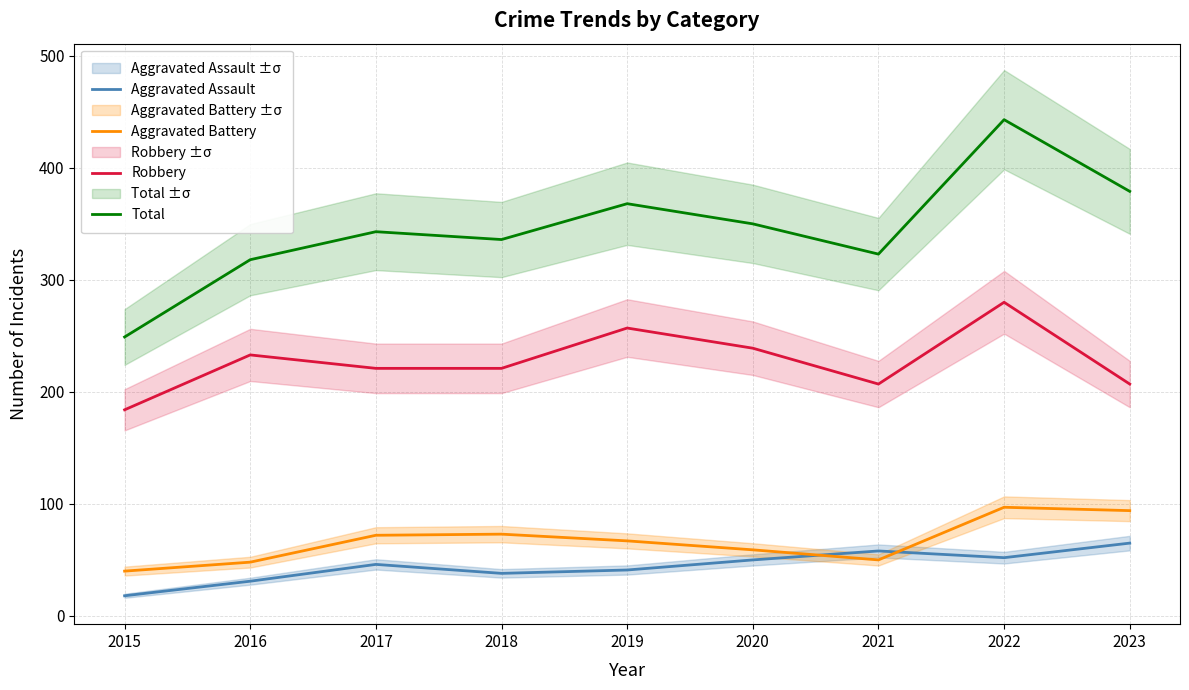

List the labels in order of Total value, largest first.

2022, 2023, 2019, 2020, 2017, 2018, 2021, 2016, 2015